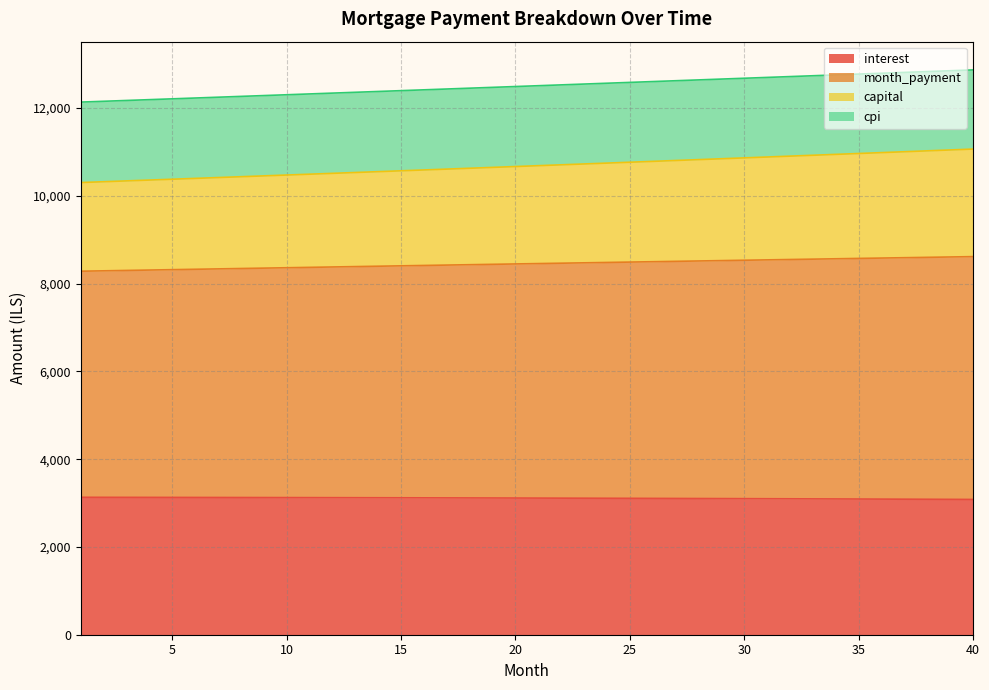

Between 19 and 25, which series saw the biggest shift?

month_payment